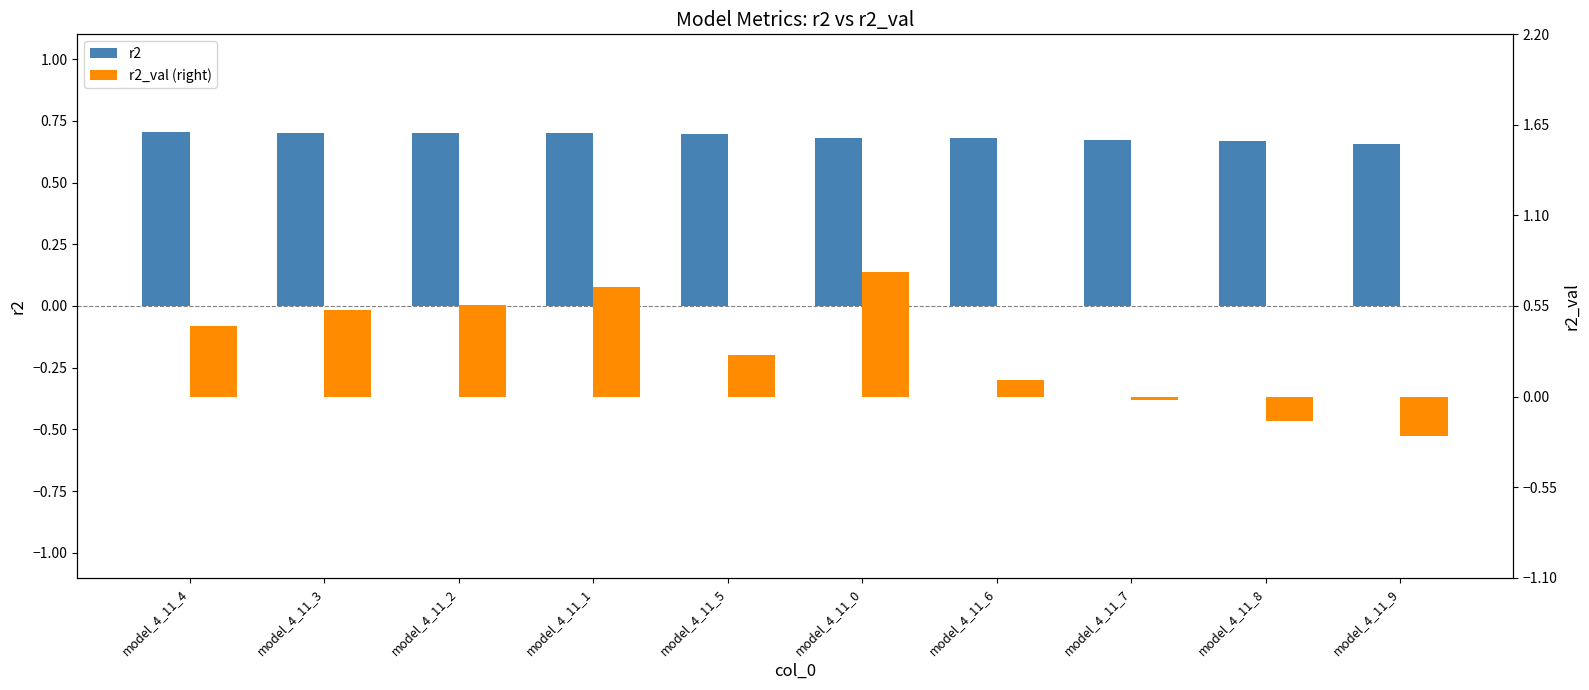

Is it true that r2 equals 1.1 at model_4_11_1?

False